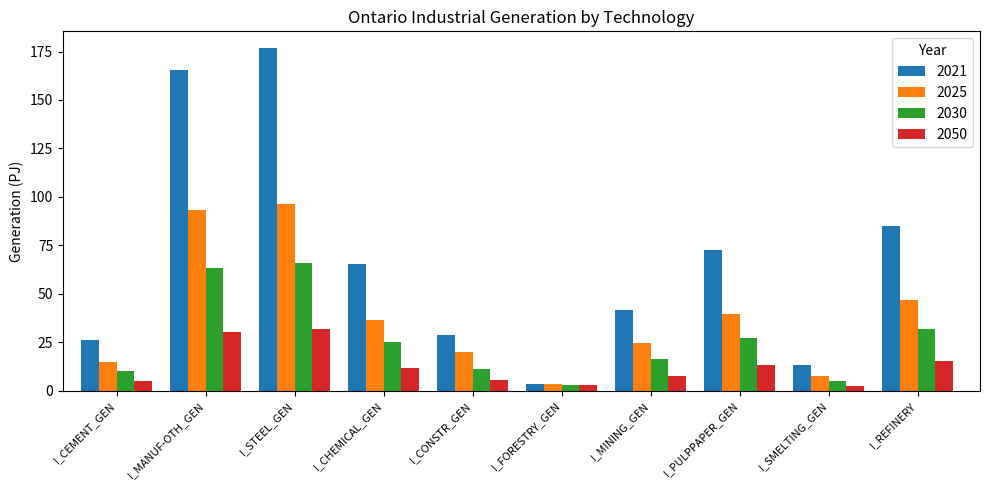

How many categories are shown in the chart?

10